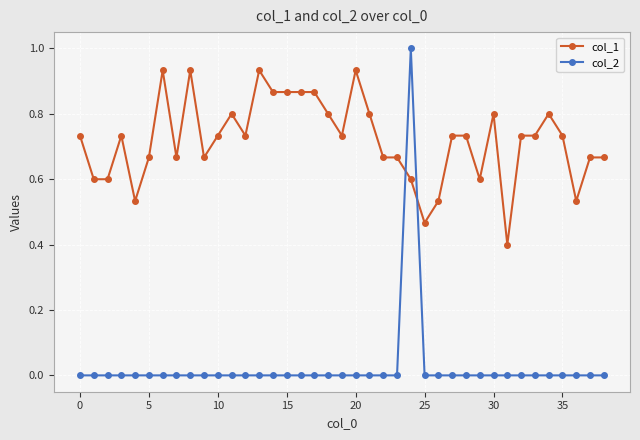

True or false: col_2 and col_1 cross at least once.

True